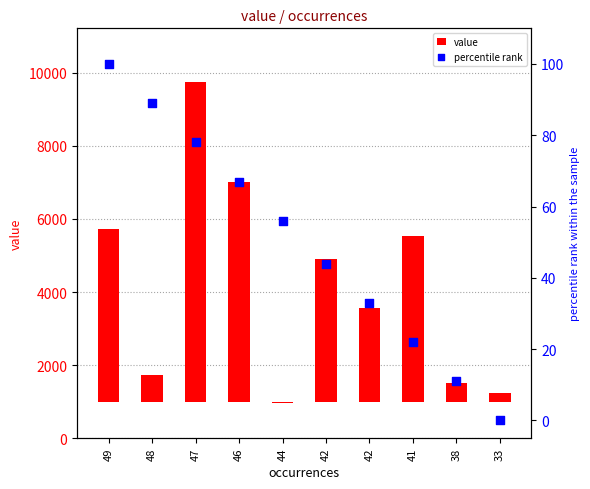

Which series reaches the maximum Y coordinate?

value